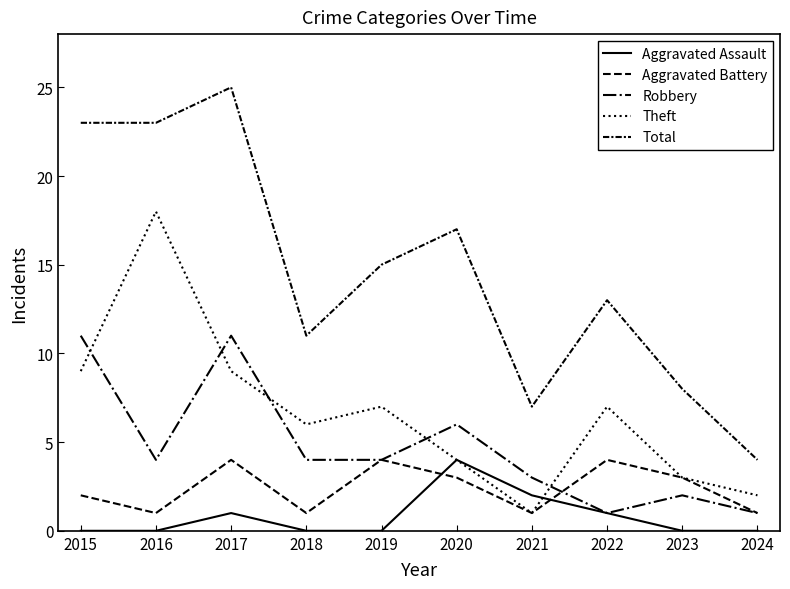

What is the difference between the second highest and minimum values in the Robbery series?

10